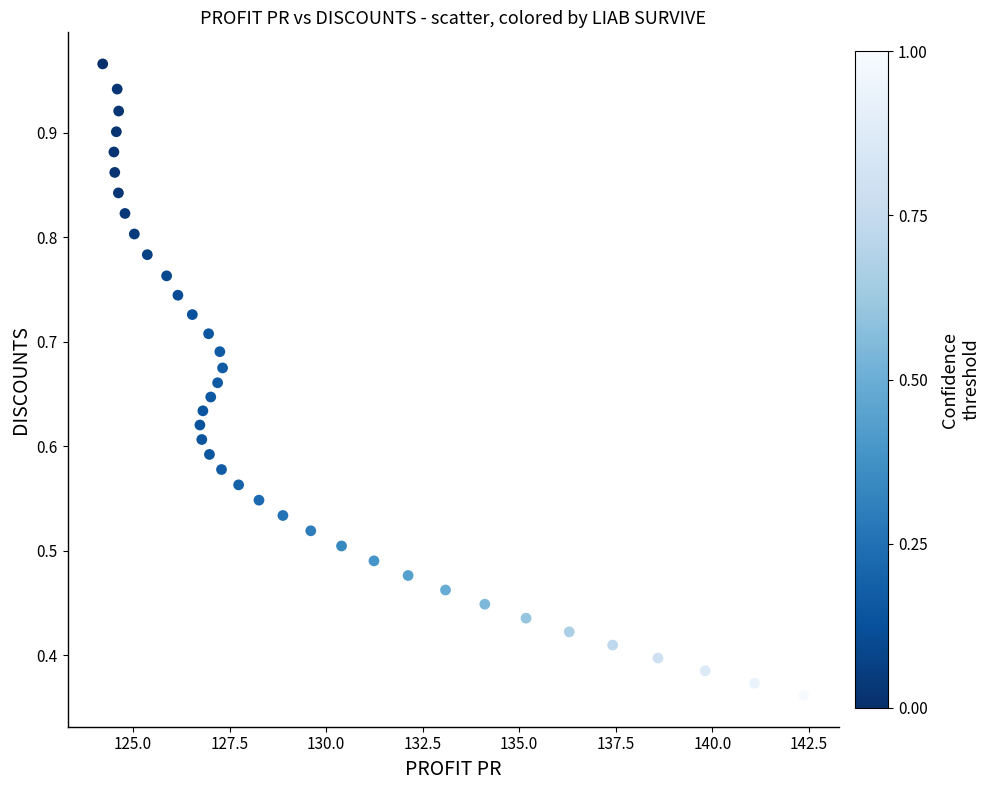

What is the range of X values (max minus min)?

18.1